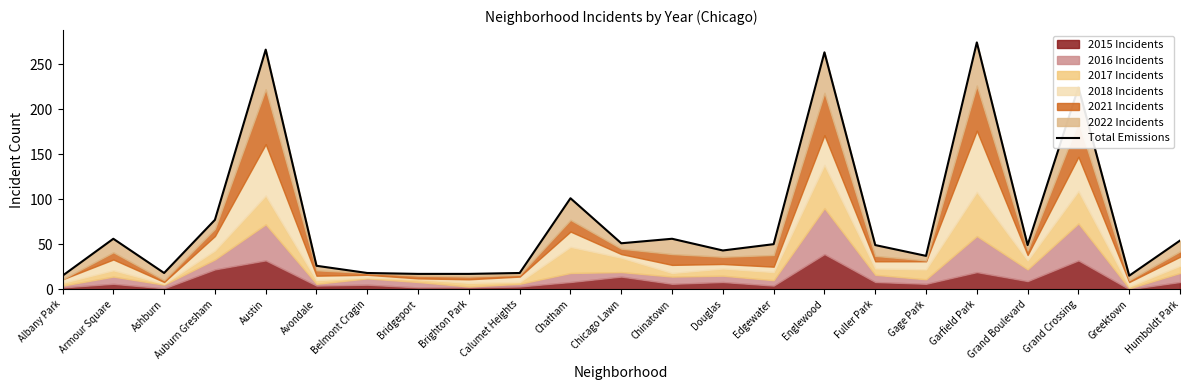

How many data points are above 49?

11